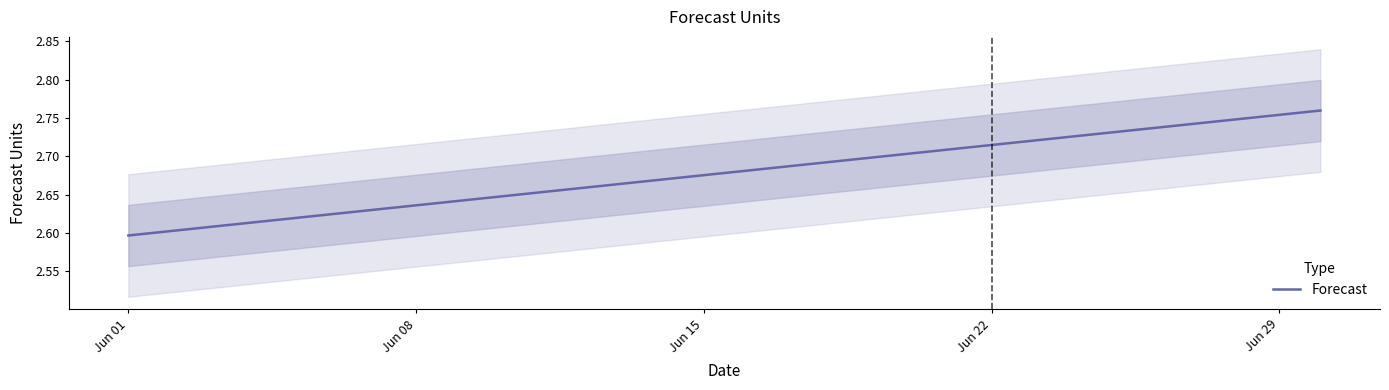

The value of Forecast at Jun 15 is 0.9. True or false?

False